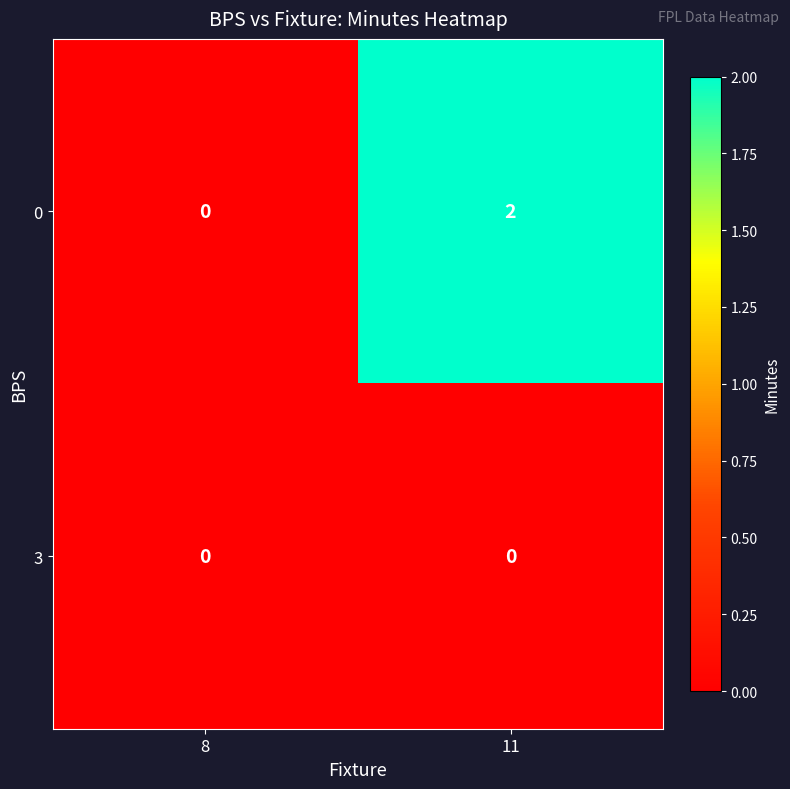

Rank the categories by 0 value from lowest to highest.

8, 11